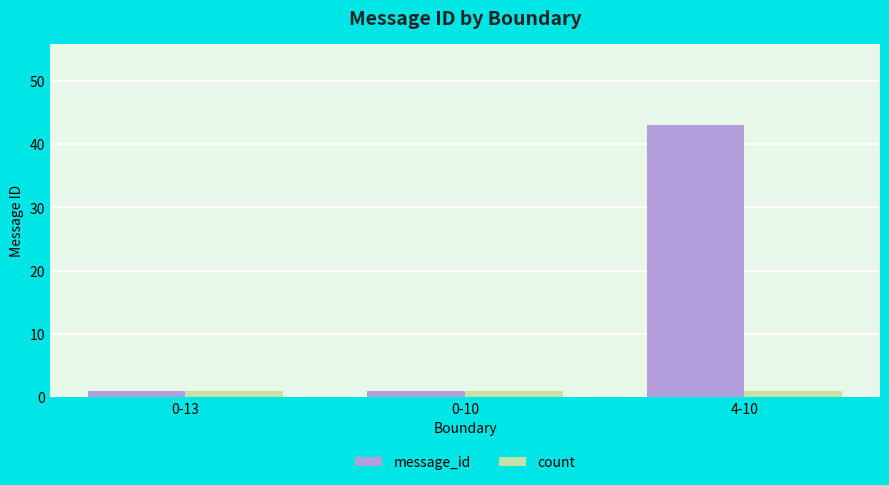

Does the chart contain any negative values?

No